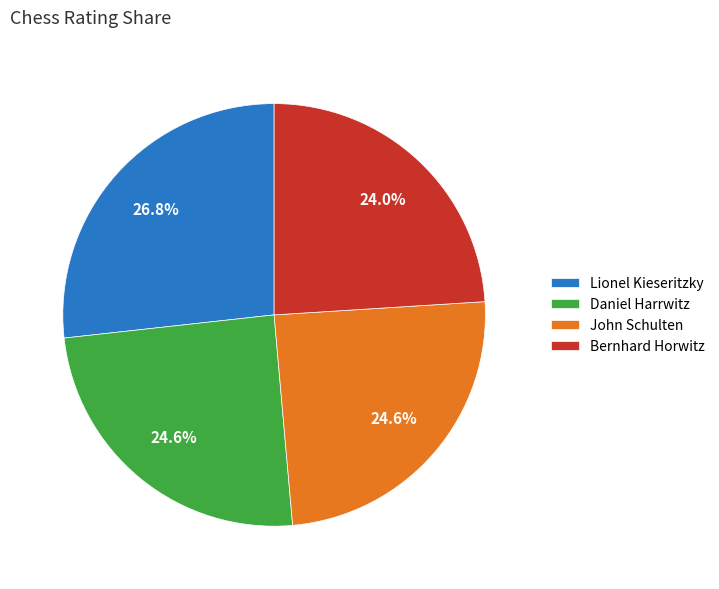

How many segments does this pie chart have?

4